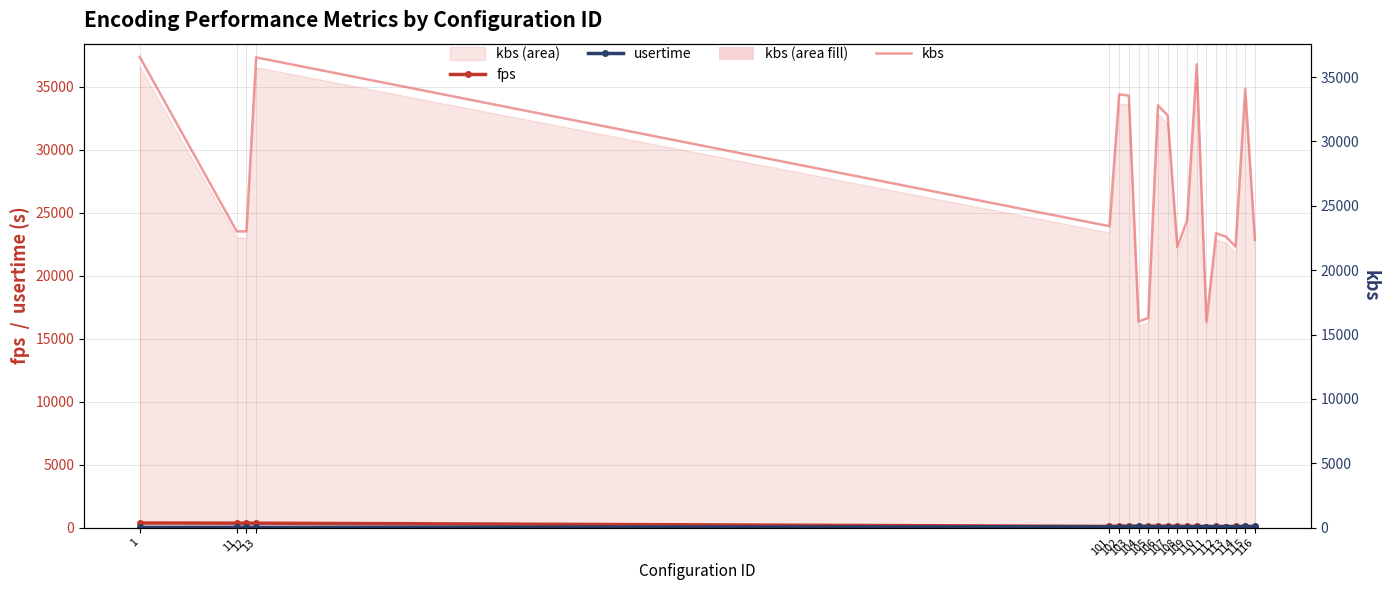

True or false: kbs and fps cross at least once.

False